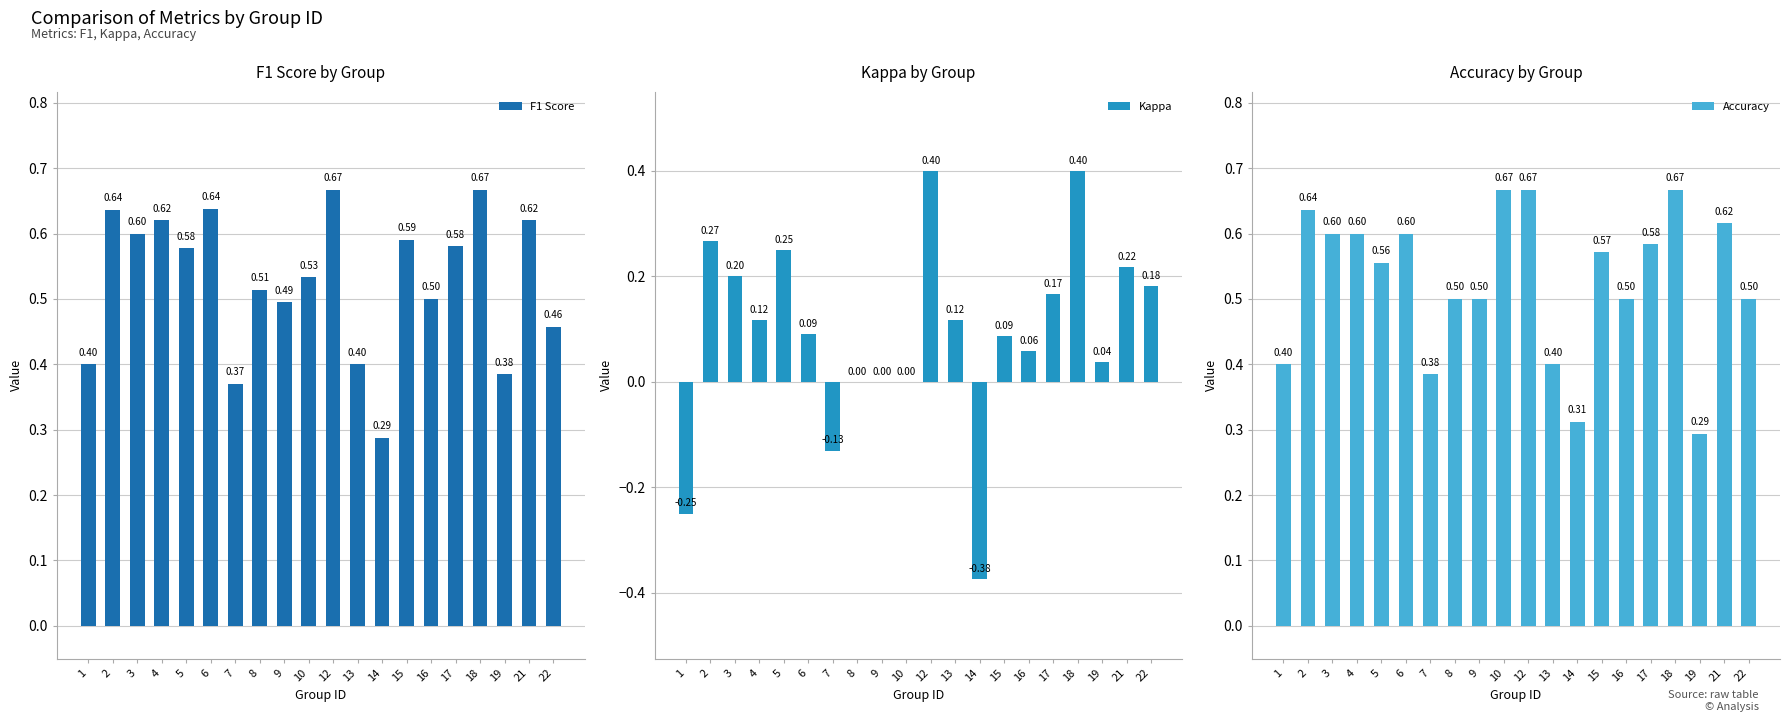

What are all the series names shown in the legend?

F1 Score, Kappa, Accuracy